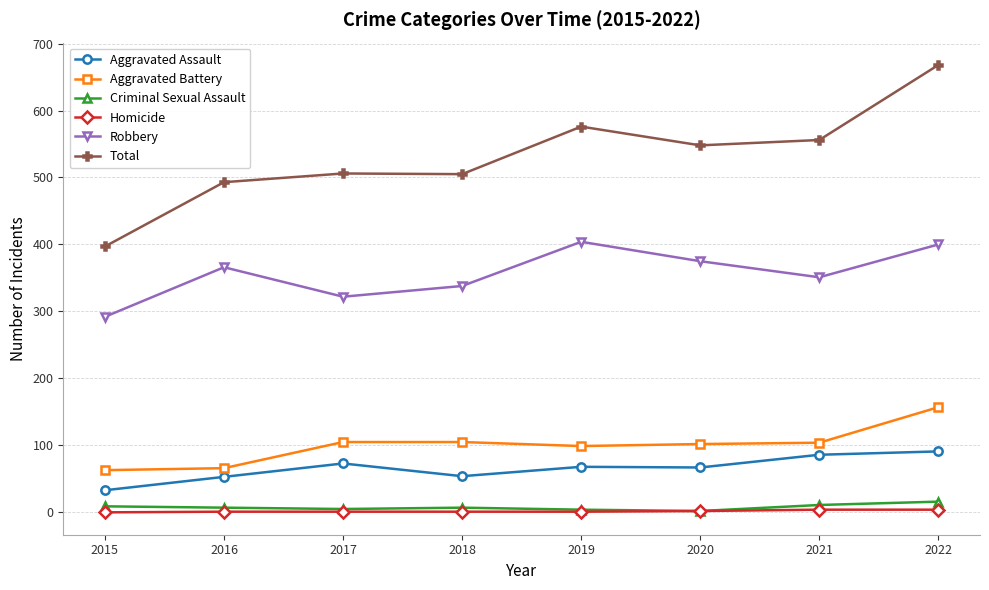

True or false: Criminal Sexual Assault has a value of 11 at 2021.

True